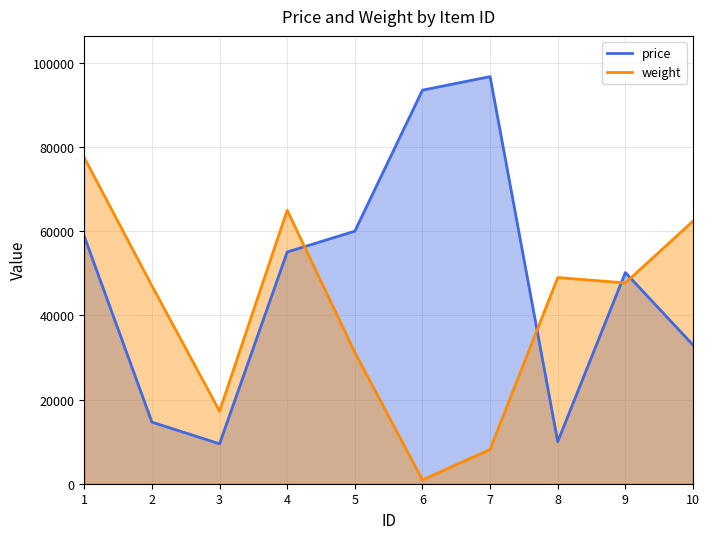

Which series has the largest total across all categories?

price